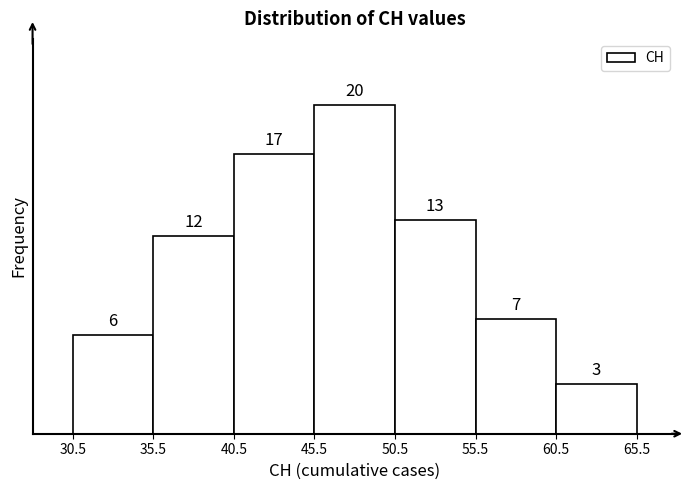

Reading left to right, transcribe this chart: for each bar, give the range it covers on the x-axis and its height.

30.5 to 35.5: 6
35.5 to 40.5: 12
40.5 to 45.5: 17
45.5 to 50.5: 20
50.5 to 55.5: 13
55.5 to 60.5: 7
60.5 to 65.5: 3